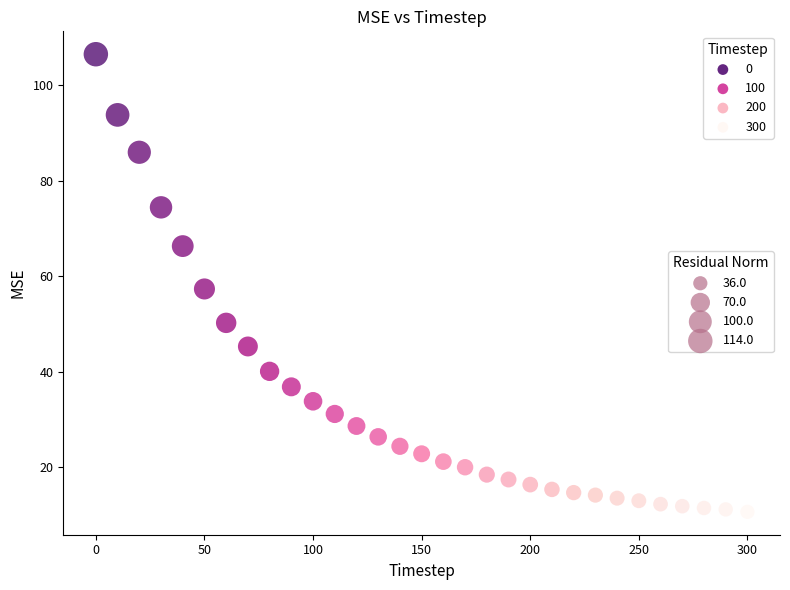

What is the range of X values (max minus min)?

300.0